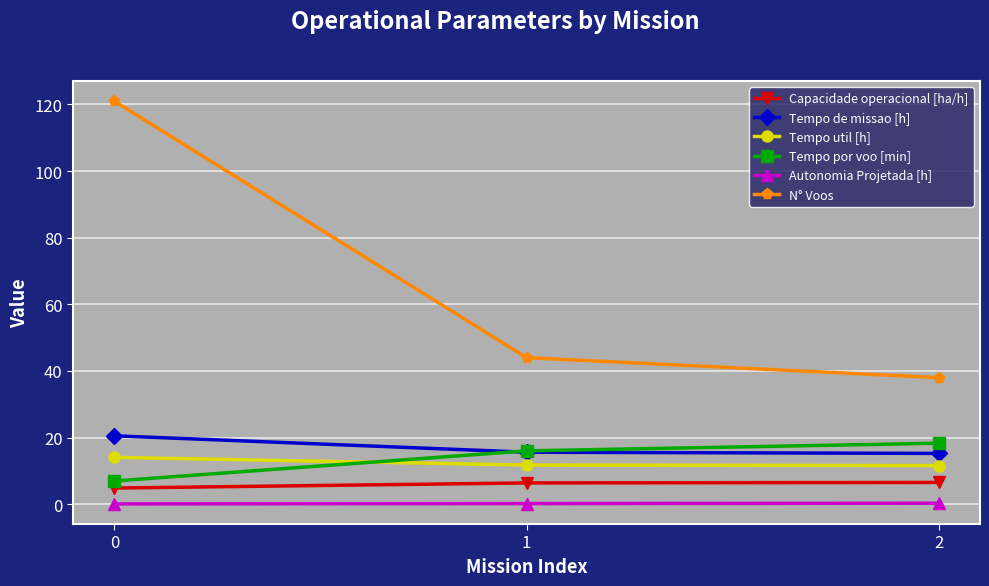

What is the sum of the Tempo por voo [min] values at 2 and 0?

25.3